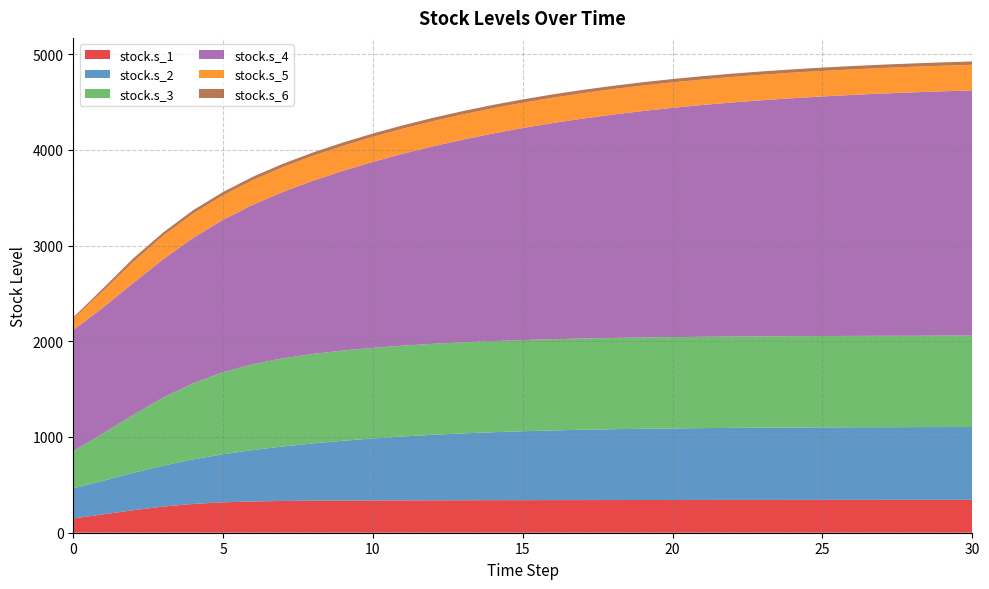

Reading left to right, extract all data points from this chart.

stock.s_1: 149.4	191.9	235.3	273.2	300.8	317.7	326.9	331.8	334.4	336.1	337.2	338.0	338.7	339.3	339.9	340.4	340.8	341.2	341.5	341.8	342.1	342.3	342.5	342.7	342.9	343.0	343.2	343.3	343.4	343.5	343.6
stock.s_2: 314.6	351.0	388.8	427.3	465.4	502.3	537.1	569.4	598.7	624.8	647.7	667.4	684.2	698.3	710.1	719.9	727.9	734.4	739.8	744.1	747.6	750.5	752.8	754.6	756.1	757.3	758.3	759.1	759.8	760.3	760.7
stock.s_3: 388.5	495.9	607.3	710.8	795.6	857.0	897.0	921.0	934.8	942.5	946.8	949.2	950.7	951.6	952.2	952.6	952.9	953.2	953.4	953.6	953.8	953.9	954.0	954.2	954.2	954.3	954.4	954.5	954.5	954.6	954.6
stock.s_4: 1264.9	1315.5	1376.8	1445.8	1518.5	1592.5	1666.3	1738.8	1809.4	1877.5	1942.6	2004.4	2062.7	2117.2	2167.9	2214.8	2257.9	2297.4	2333.3	2365.9	2395.3	2421.8	2445.5	2466.8	2485.7	2502.6	2517.6	2530.9	2542.6	2553.0	2562.2
stock.s_5: 118.8	172.9	220.9	246.2	253.7	256.2	257.9	259.1	260.1	261.0	261.8	262.4	263.0	263.6	264.1	264.5	264.9	265.2	265.6	265.8	266.1	266.3	266.5	266.7	266.8	266.9	267.1	267.2	267.2	267.3	267.4
stock.s_6: 13.8	27.2	36.5	33.1	35.3	34.0	34.8	34.4	34.7	34.5	34.6	34.5	34.6	34.5	34.6	34.6	34.6	34.6	34.6	34.6	34.6	34.6	34.6	34.6	34.6	34.6	34.6	34.6	34.6	34.6	34.6